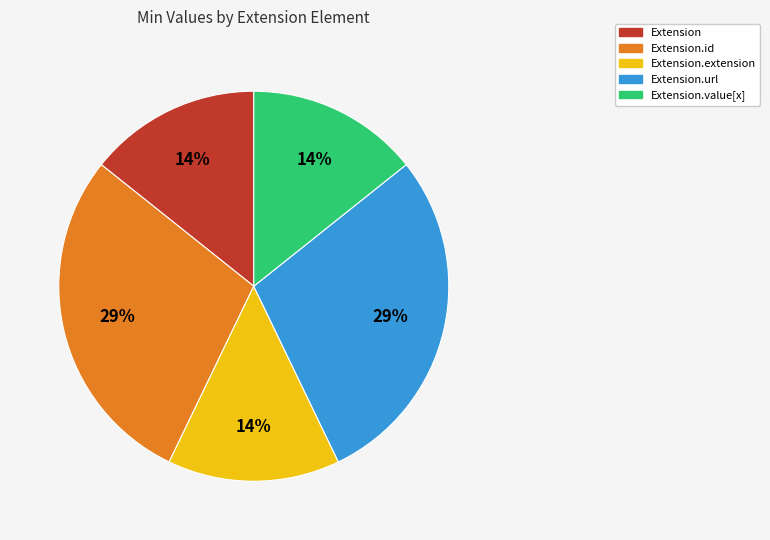

Does any single category account for the majority?

No